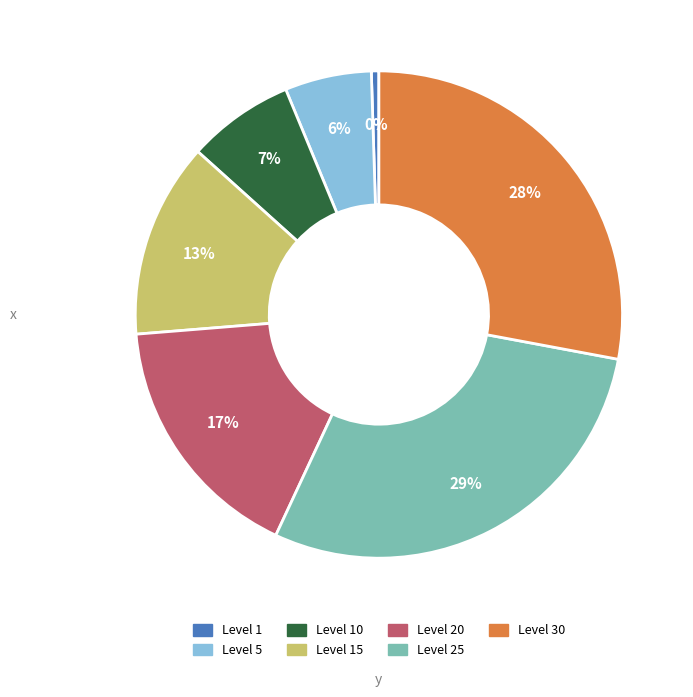

To the nearest percent, what is the average slice percentage?

14%